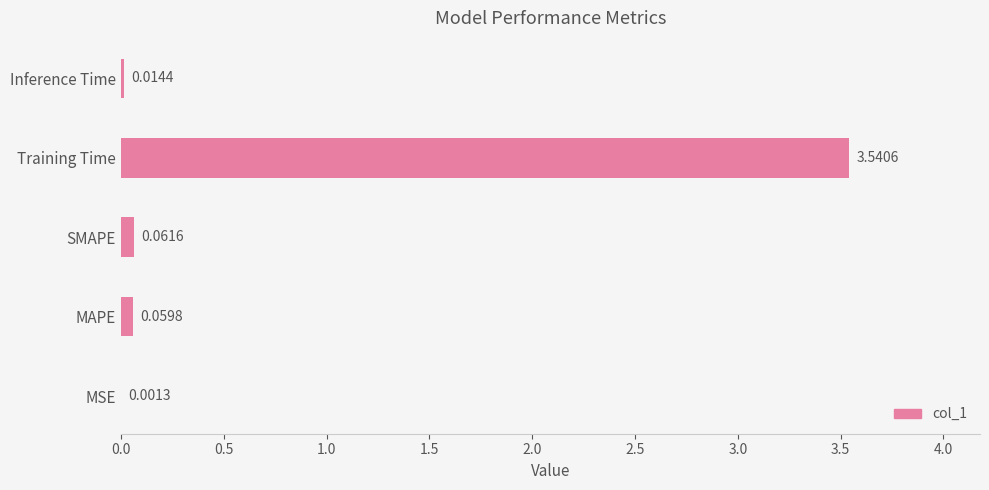

What is the sum of all values?

3.7